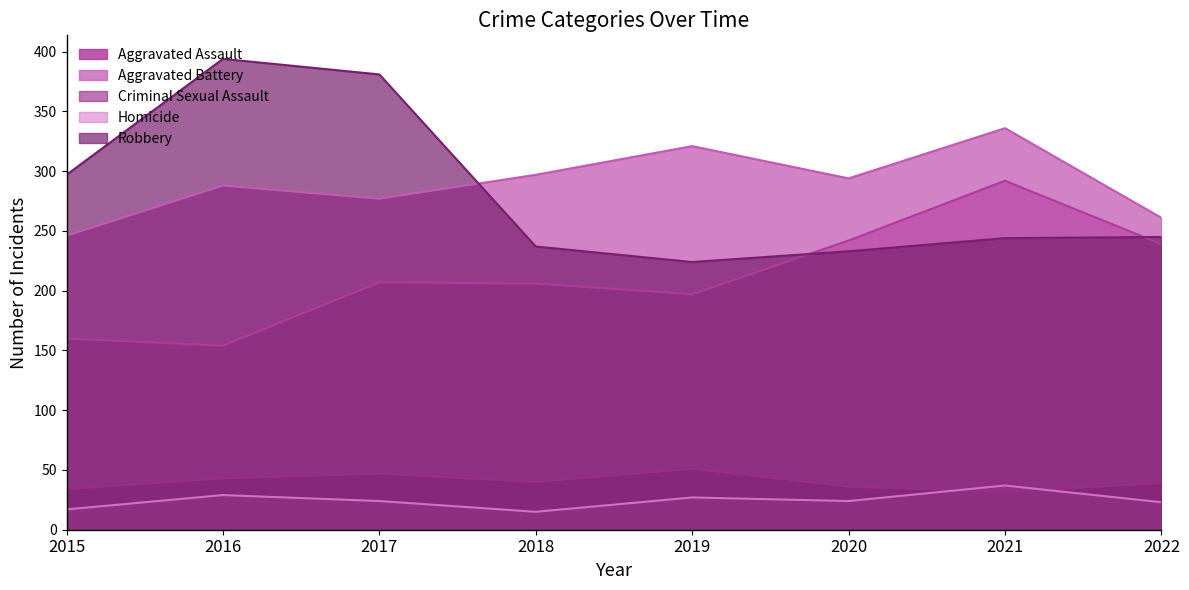

True or false: Aggravated Battery and Robbery intersect in this chart.

True